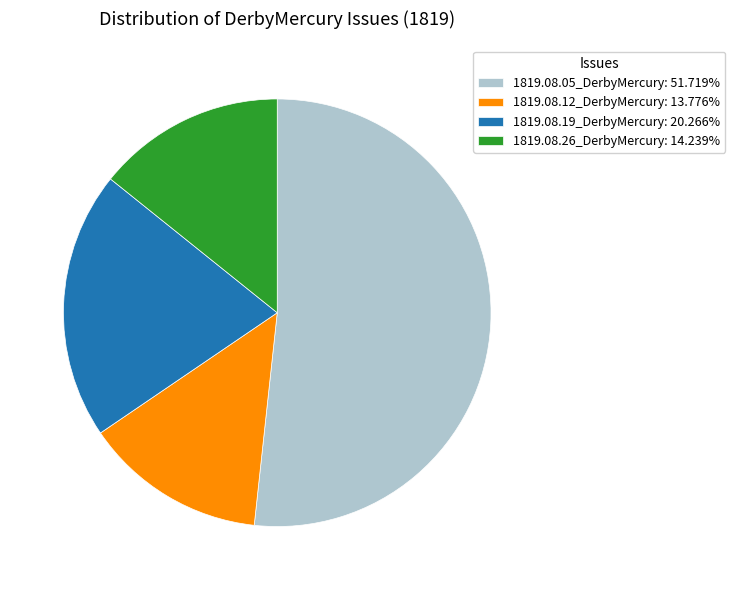

Is there any slice that represents more than half of the pie?

Yes